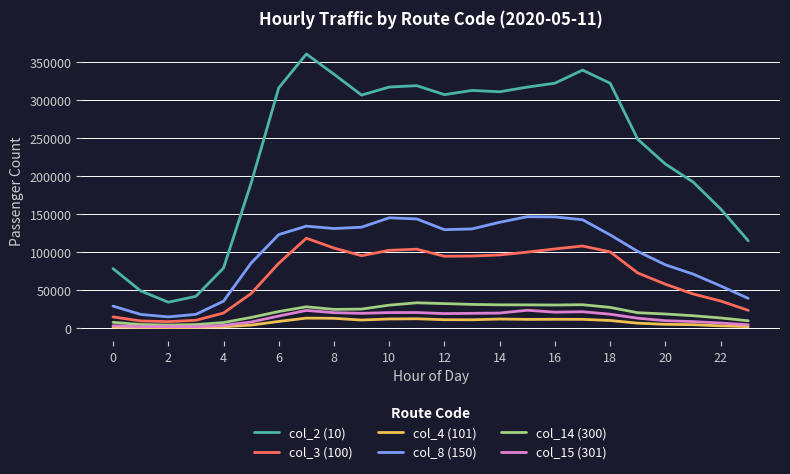

In col_8 (150), how many points are lower than both neighbors (excluding endpoints)?

3